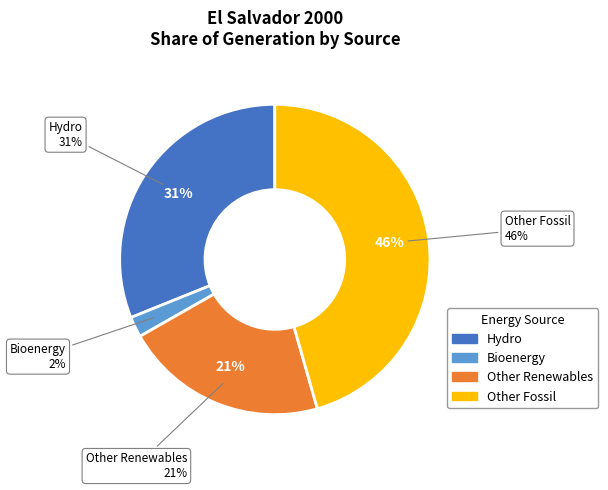

Does Other Fossil account for over 50% of the chart?

No